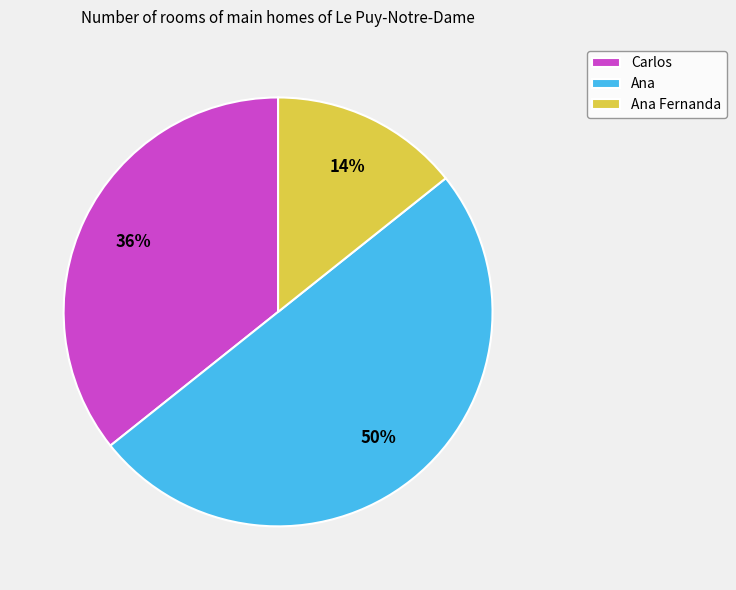

Between Ana Fernanda and Ana, which is larger?

Ana